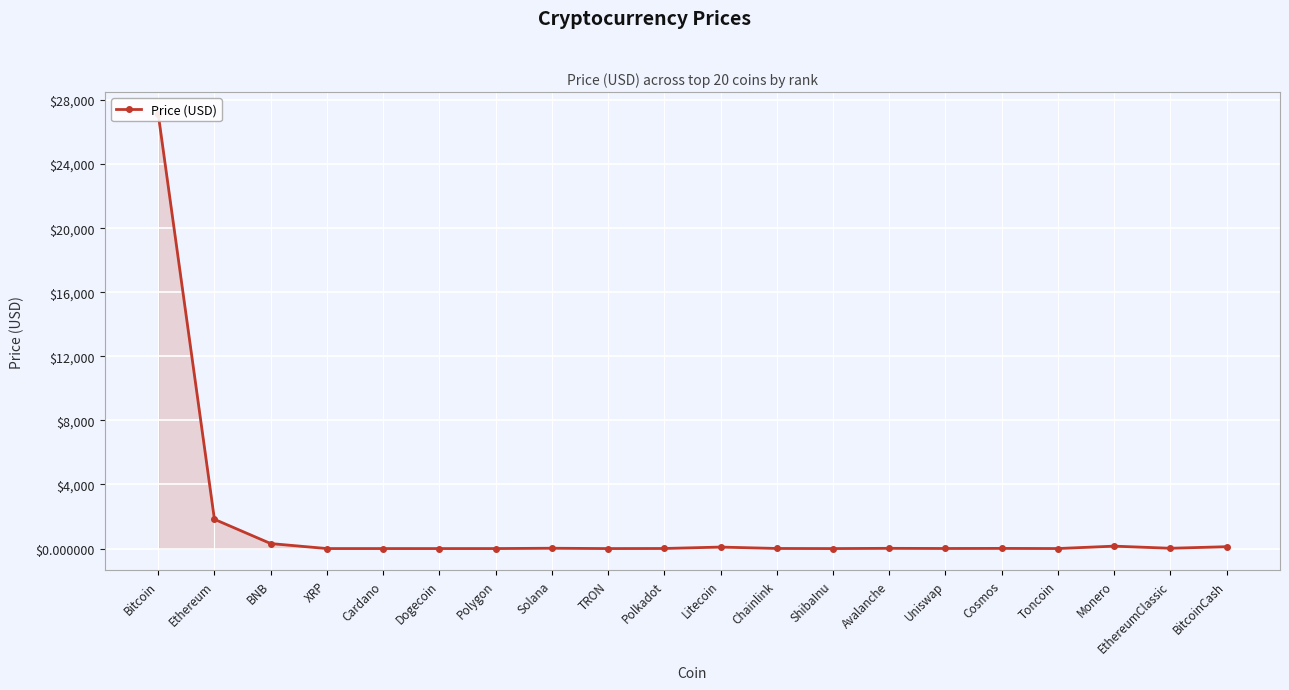

What value does the data have at Avalanche?

14.7